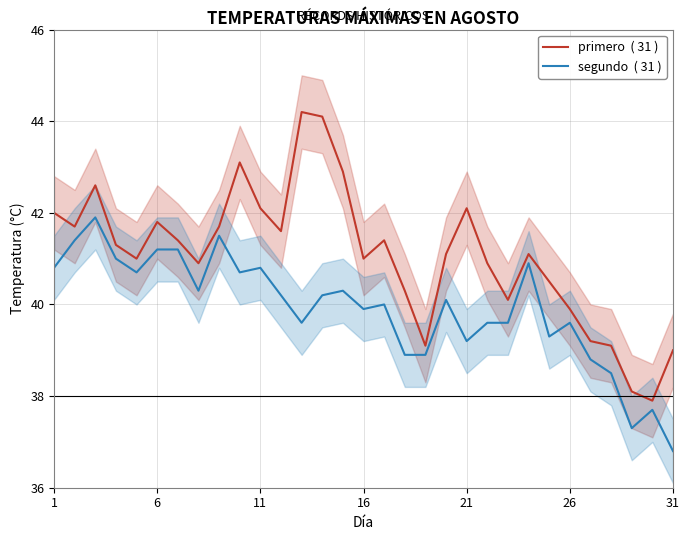

Which series has the largest range (max minus min)?

primero  ( 31 )